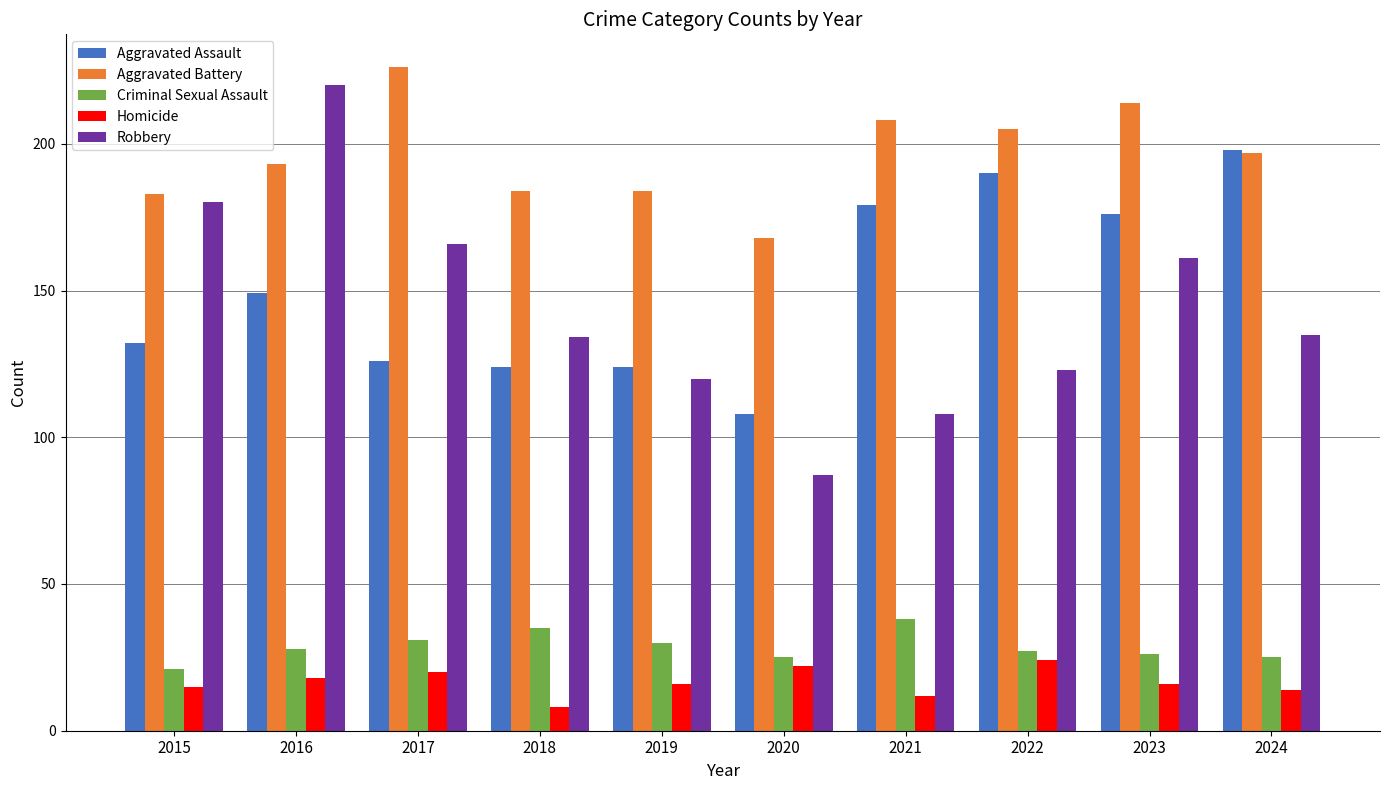

True or false: Criminal Sexual Assault has a value of 49 at 2017.

False